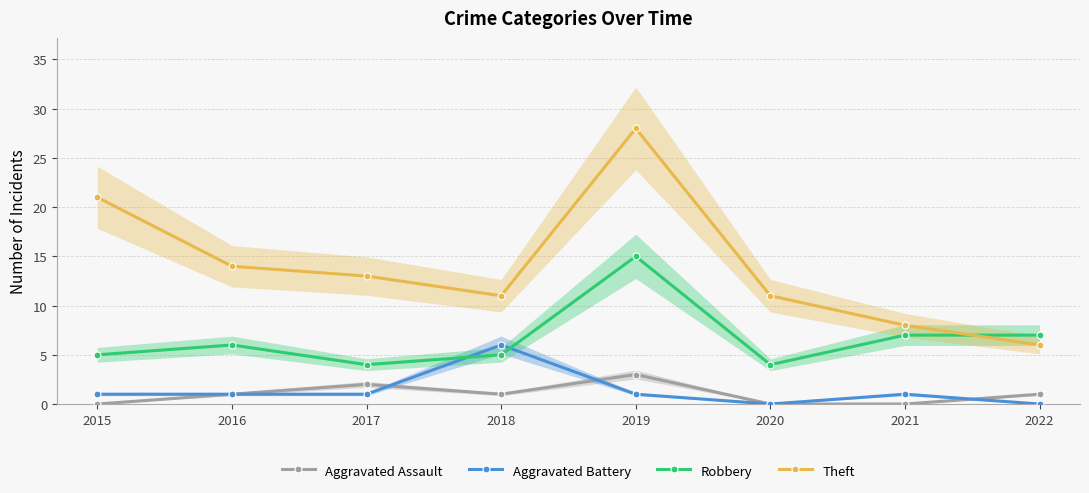

How many data points in Robbery are less than 6?

4